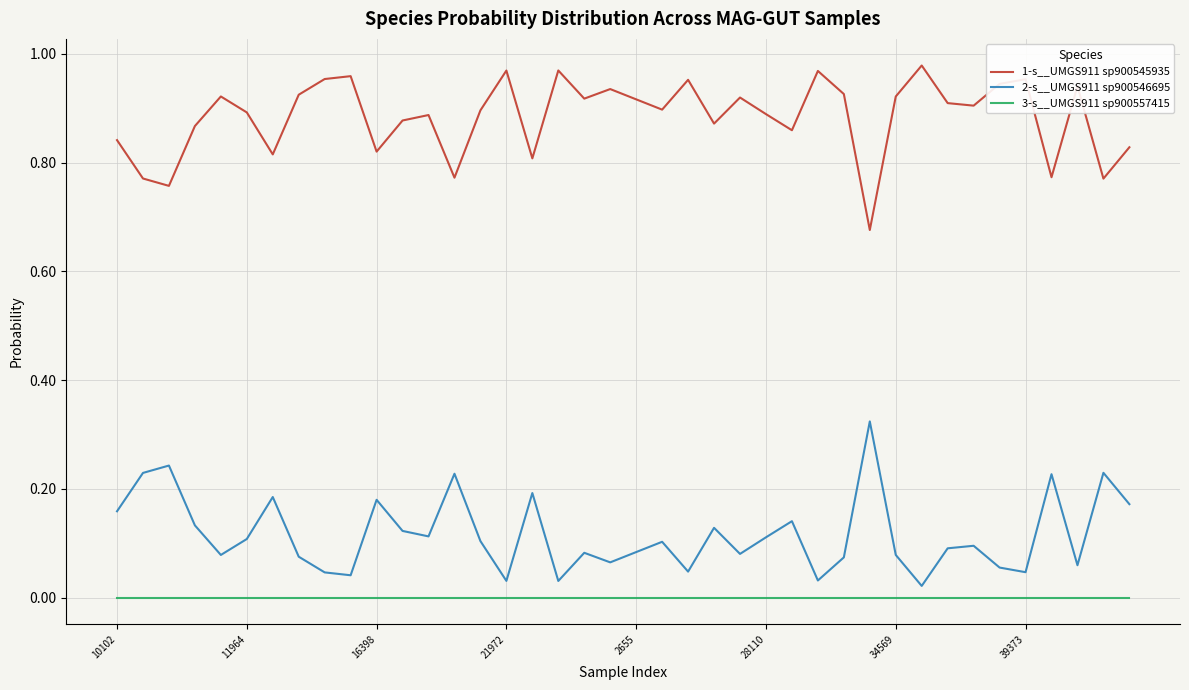

Rank the series by their maximum value, from lowest to highest.

3-s__UMGS911 sp900557415, 2-s__UMGS911 sp900546695, 1-s__UMGS911 sp900545935